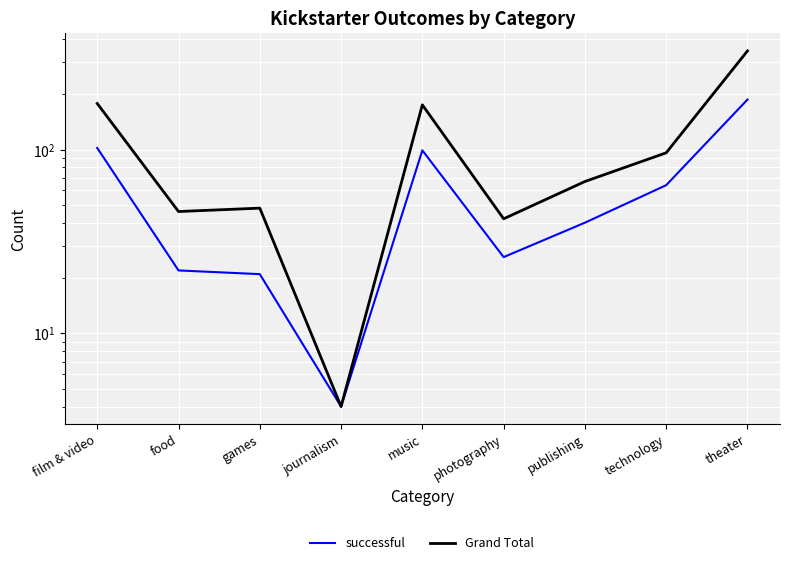

True or false: successful and Grand Total cross at least once.

False